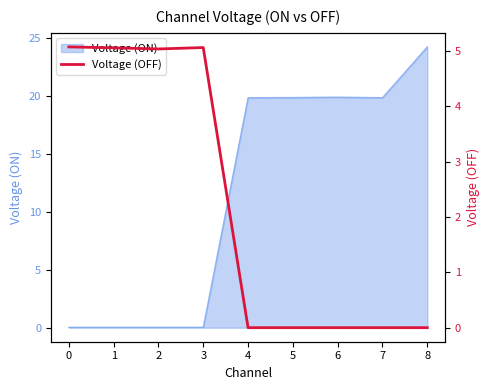

True or false: the data shows 1.8 at 5.

False